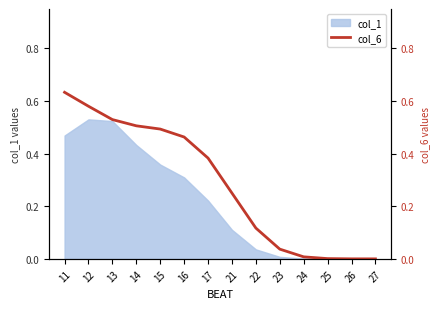

Does the chart have visible grid lines?

No